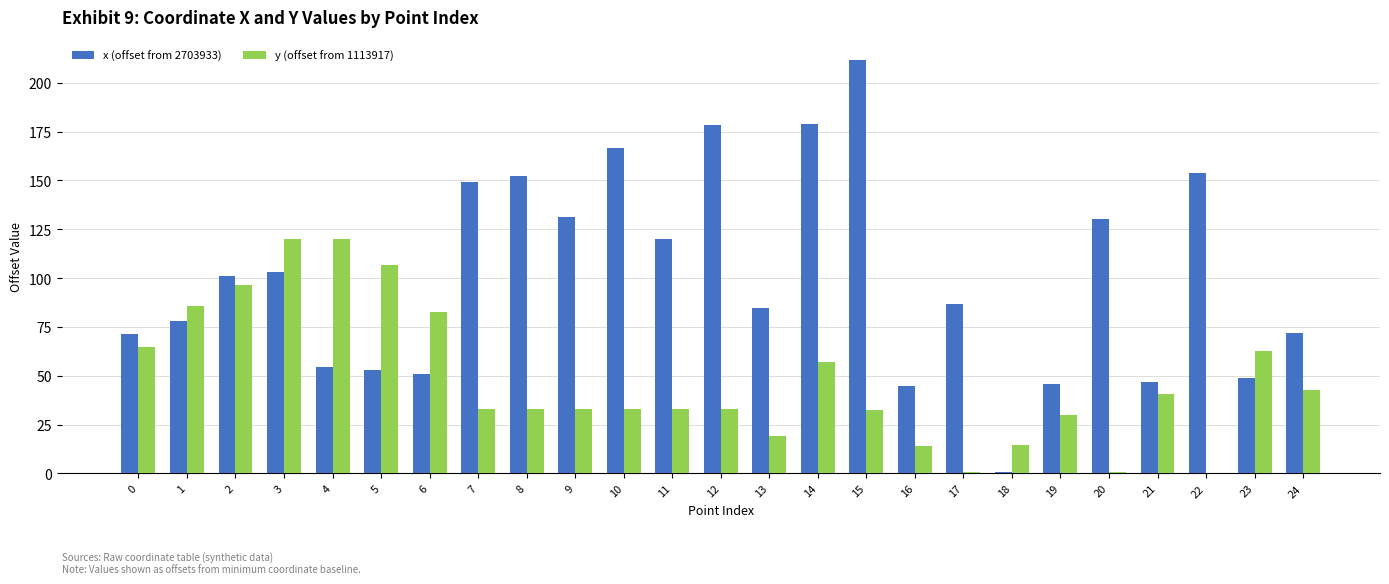

Is it true that x (offset from 2703933) equals 47.0 at 21?

True